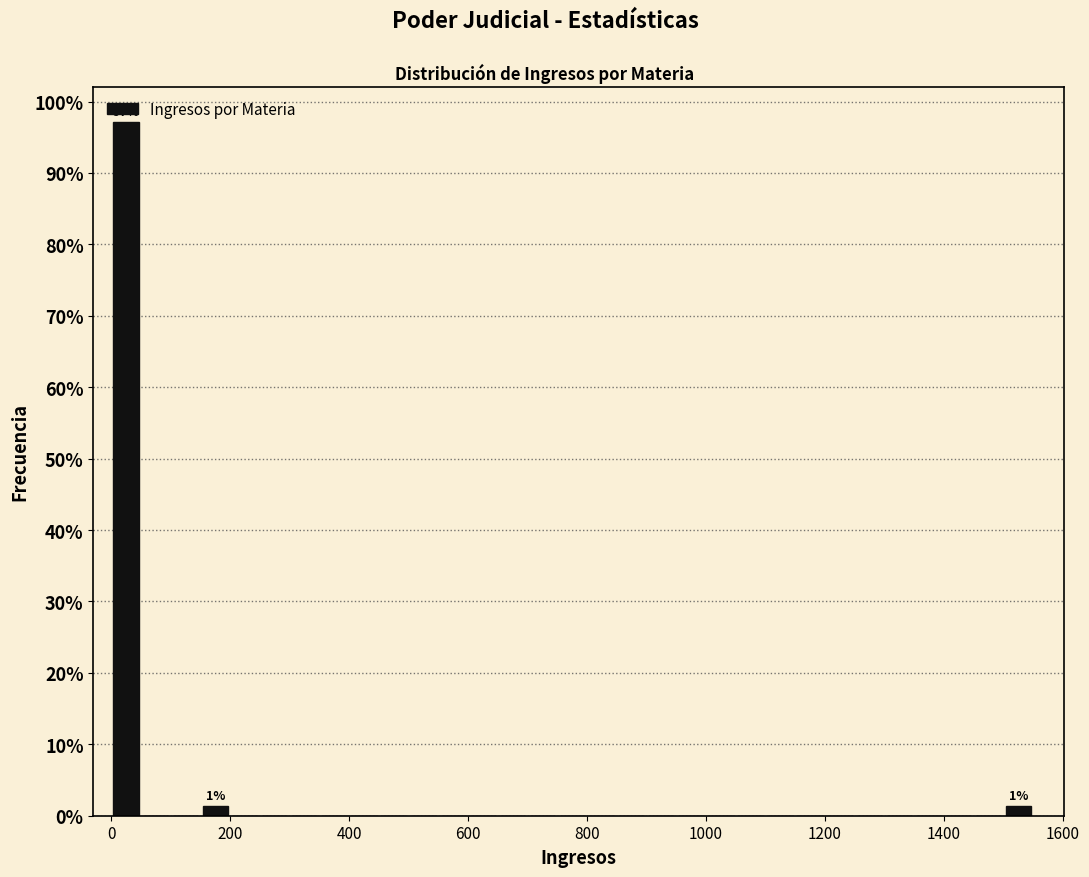

Around what value on the x-axis is the tallest bar? Give the approximate position of its centre, as read against the axis.

20